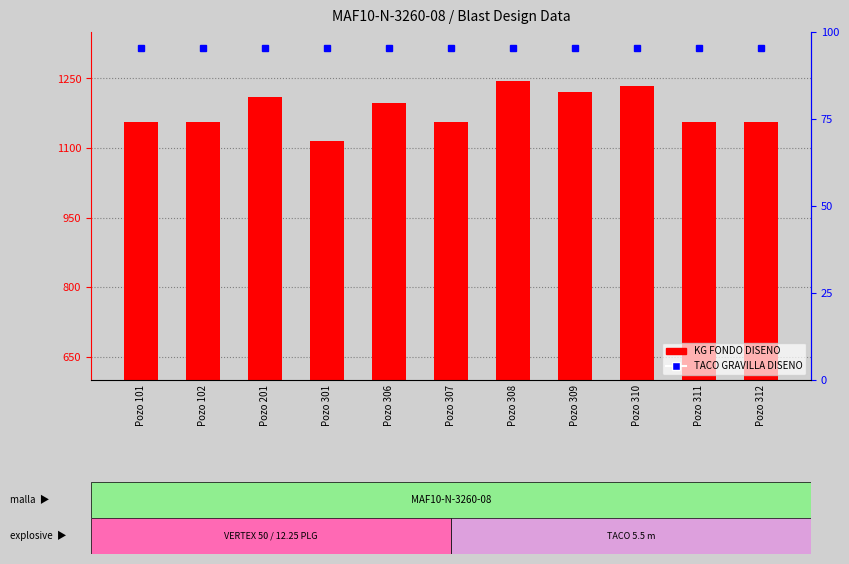

How many values exceed 1155?

5